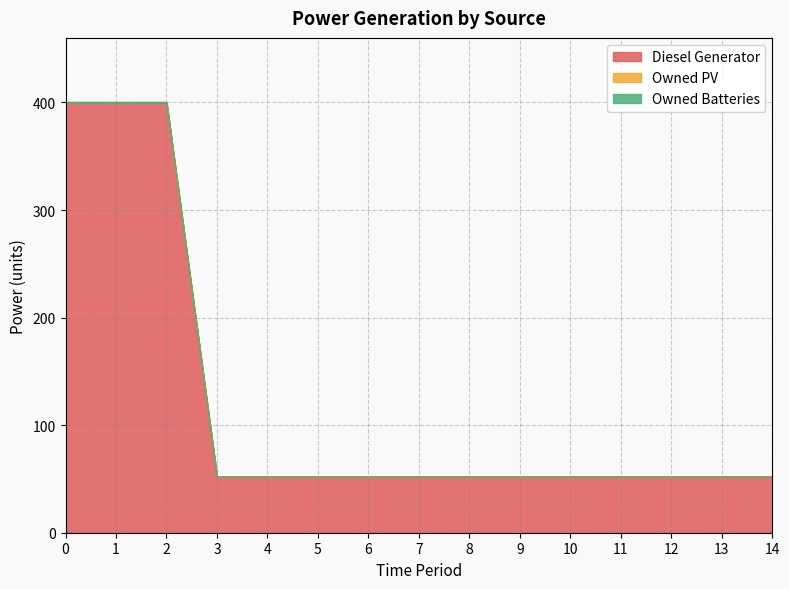

Does the chart display data point markers on the line(s)?

No